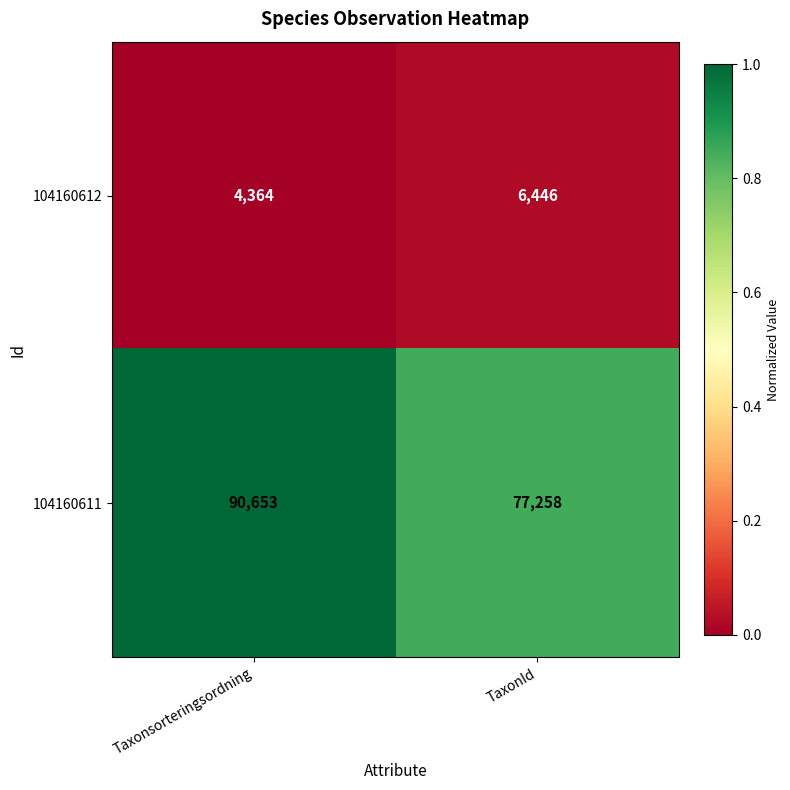

Where is 104160611 nearest to the value 83955?

TaxonId